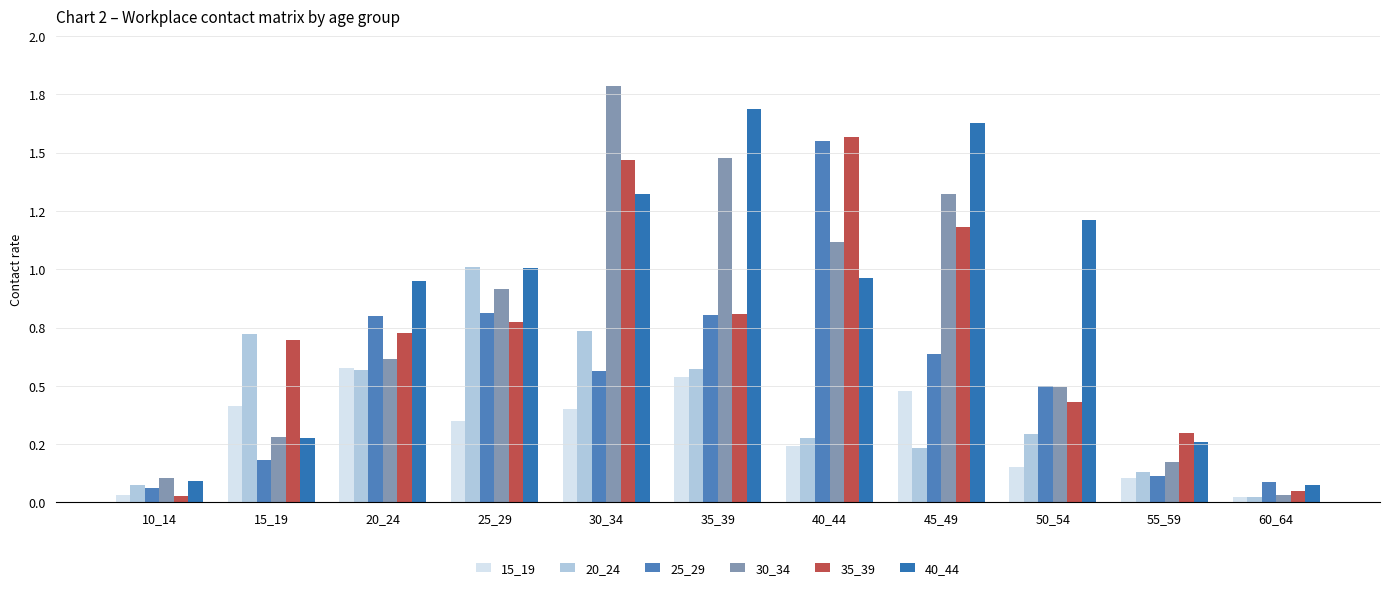

Reading left to right, transcribe all the data shown in this chart.

15_19: 10_14=0.0	15_19=0.4	20_24=0.6	25_29=0.3	30_34=0.4	35_39=0.5	40_44=0.2	45_49=0.5	50_54=0.2	55_59=0.1	60_64=0.0
20_24: 10_14=0.1	15_19=0.7	20_24=0.6	25_29=1.0	30_34=0.7	35_39=0.6	40_44=0.3	45_49=0.2	50_54=0.3	55_59=0.1	60_64=0.0
25_29: 10_14=0.1	15_19=0.2	20_24=0.8	25_29=0.8	30_34=0.6	35_39=0.8	40_44=1.5	45_49=0.6	50_54=0.5	55_59=0.1	60_64=0.1
30_34: 10_14=0.1	15_19=0.3	20_24=0.6	25_29=0.9	30_34=1.8	35_39=1.5	40_44=1.1	45_49=1.3	50_54=0.5	55_59=0.2	60_64=0.0
35_39: 10_14=0.0	15_19=0.7	20_24=0.7	25_29=0.8	30_34=1.5	35_39=0.8	40_44=1.6	45_49=1.2	50_54=0.4	55_59=0.3	60_64=0.0
40_44: 10_14=0.1	15_19=0.3	20_24=1.0	25_29=1.0	30_34=1.3	35_39=1.7	40_44=1.0	45_49=1.6	50_54=1.2	55_59=0.3	60_64=0.1